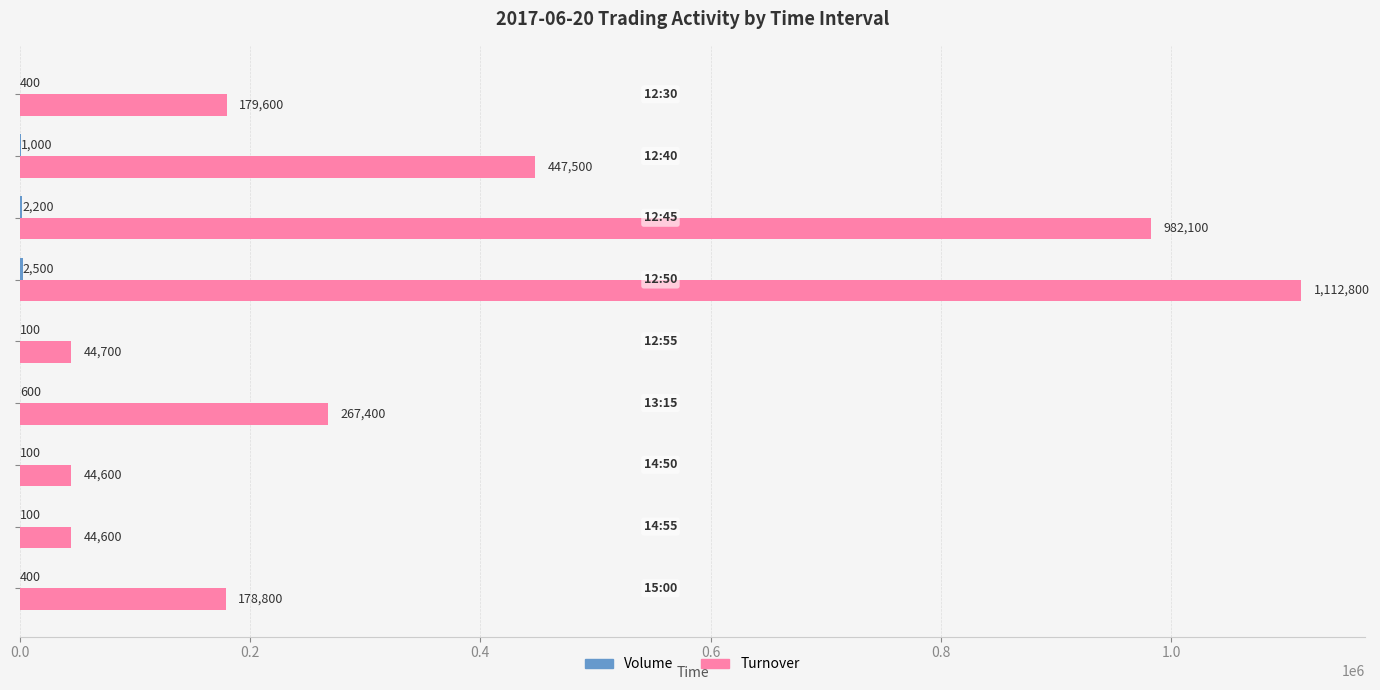

Which series has the largest total across all categories?

Turnover